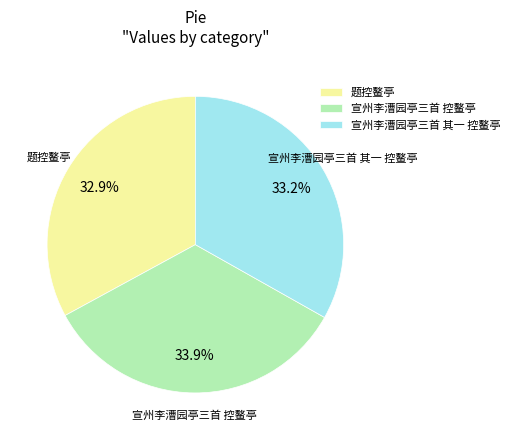

What is the largest slice in the pie chart?

宣州李漕园亭三首 控鳌亭